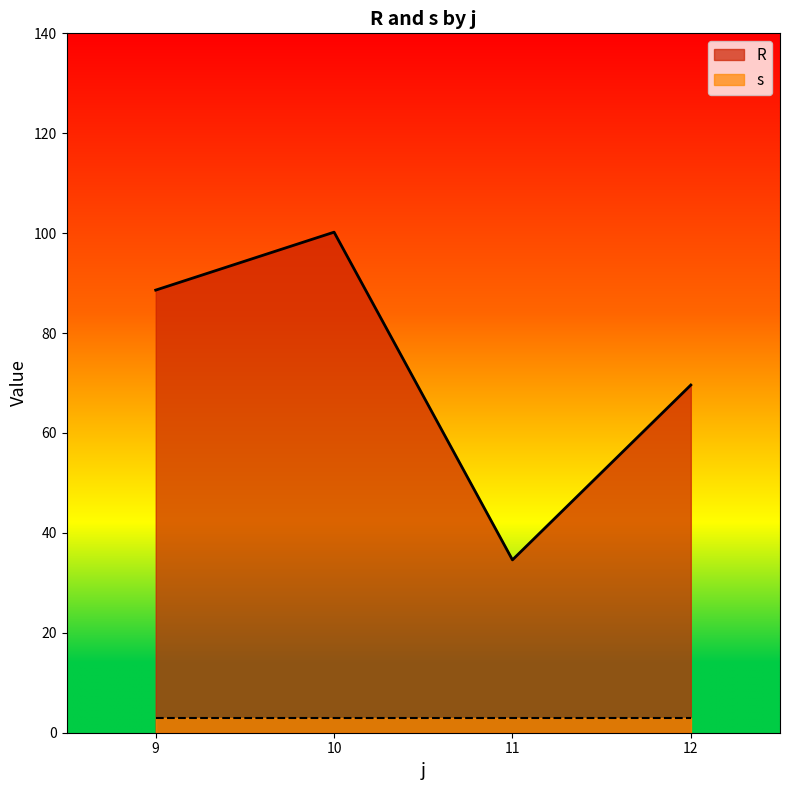

Is the value of s at 12 greater than the value of R at 12?

No